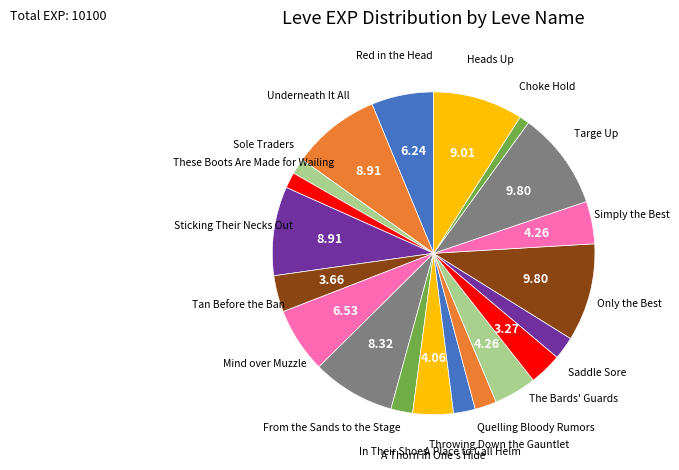

The Choke Hold slice represents 1% of the pie. True or false?

True